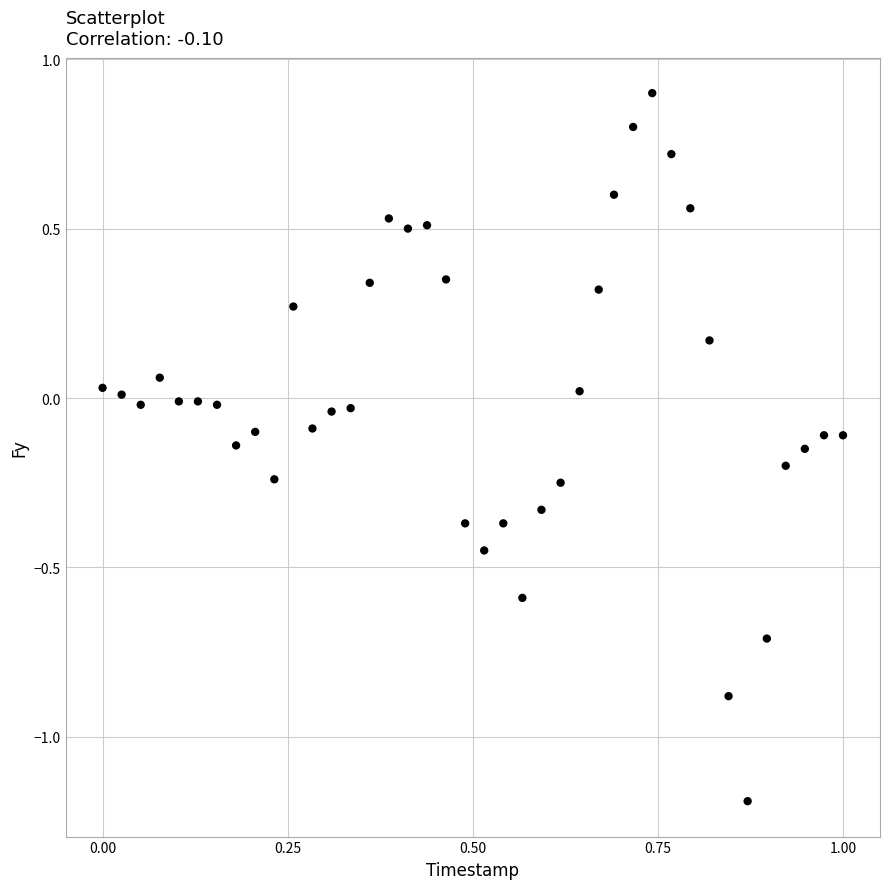

What is the range of Y values (max minus min)?

2.1